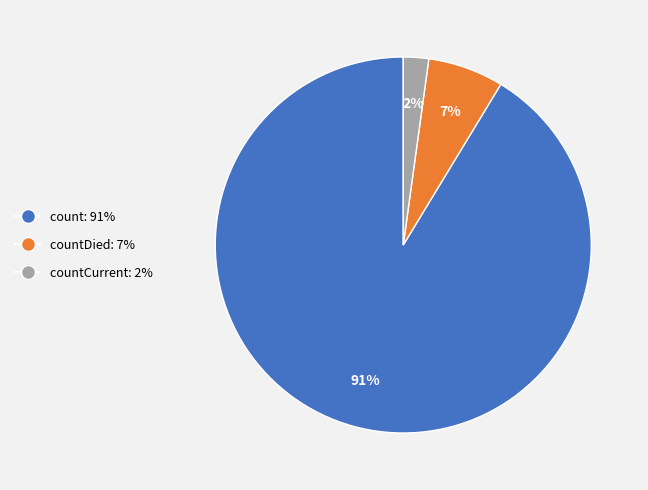

Is there a majority slice in this chart?

Yes